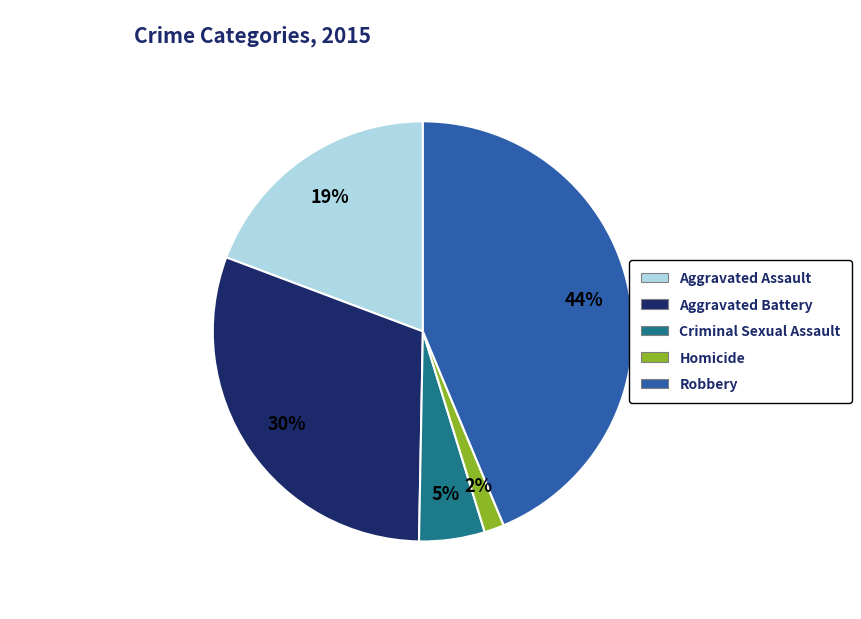

To the nearest percent, what is the average slice percentage?

20%